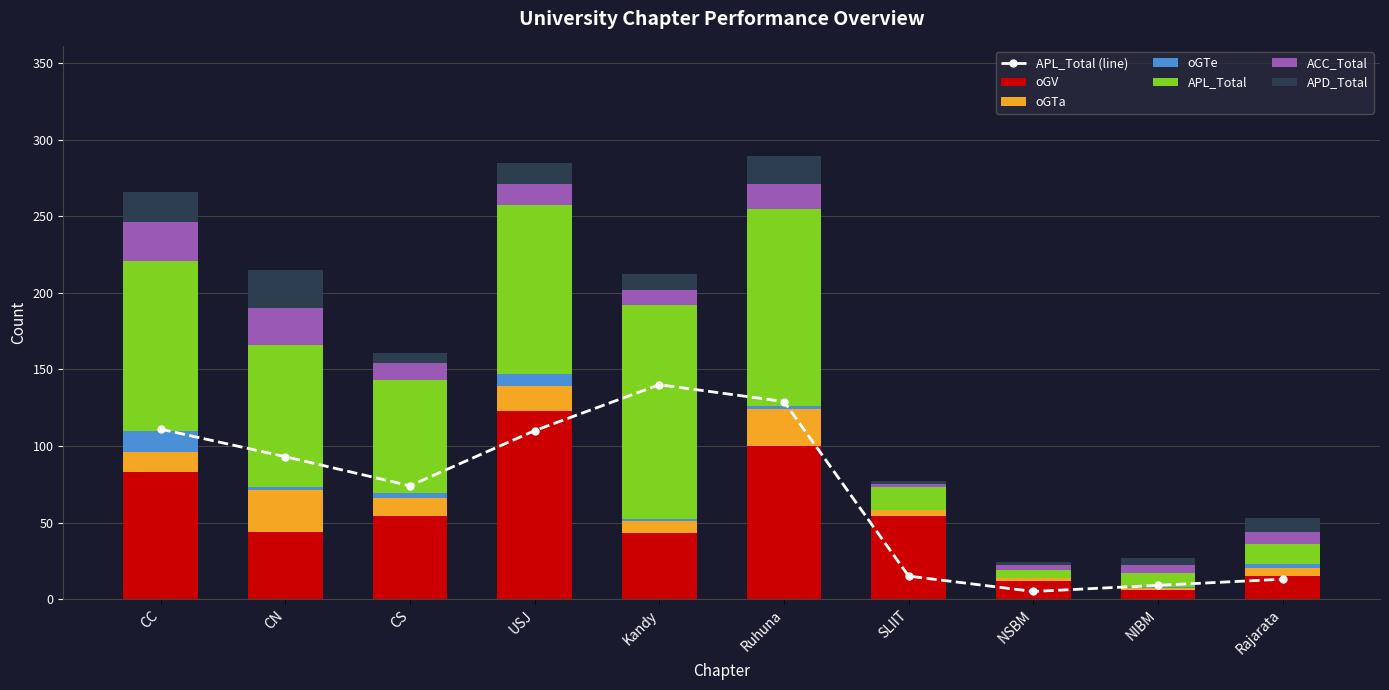

What is the minimum value for APD_Total?

2